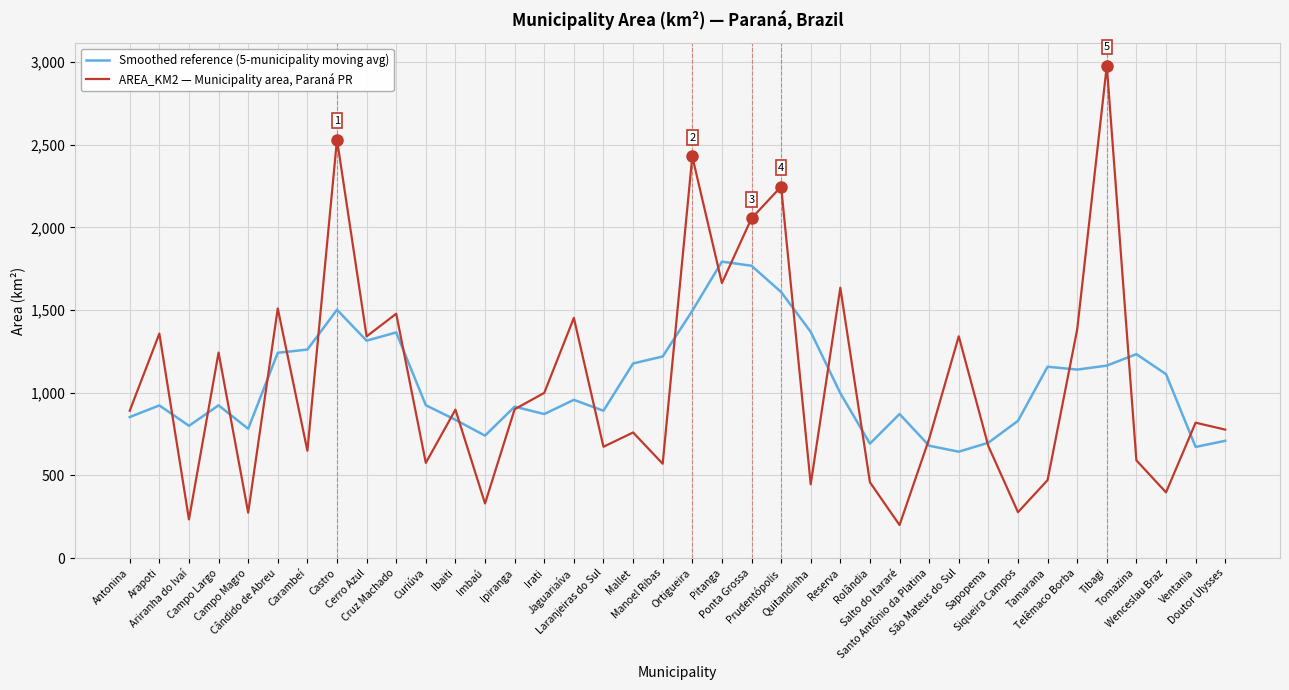

Rank the series by their maximum value, from lowest to highest.

Smoothed reference (5-municipality moving avg), AREA_KM2 — Municipality area, Paraná PR